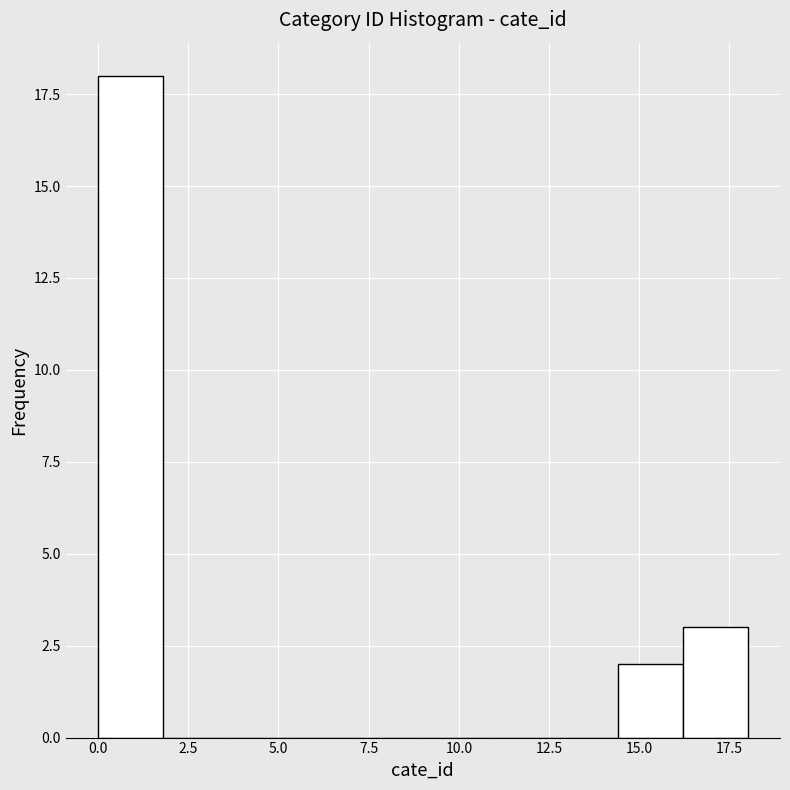

Around what value on the x-axis is the tallest bar? Give the approximate position of its centre, as read against the axis.

1.0